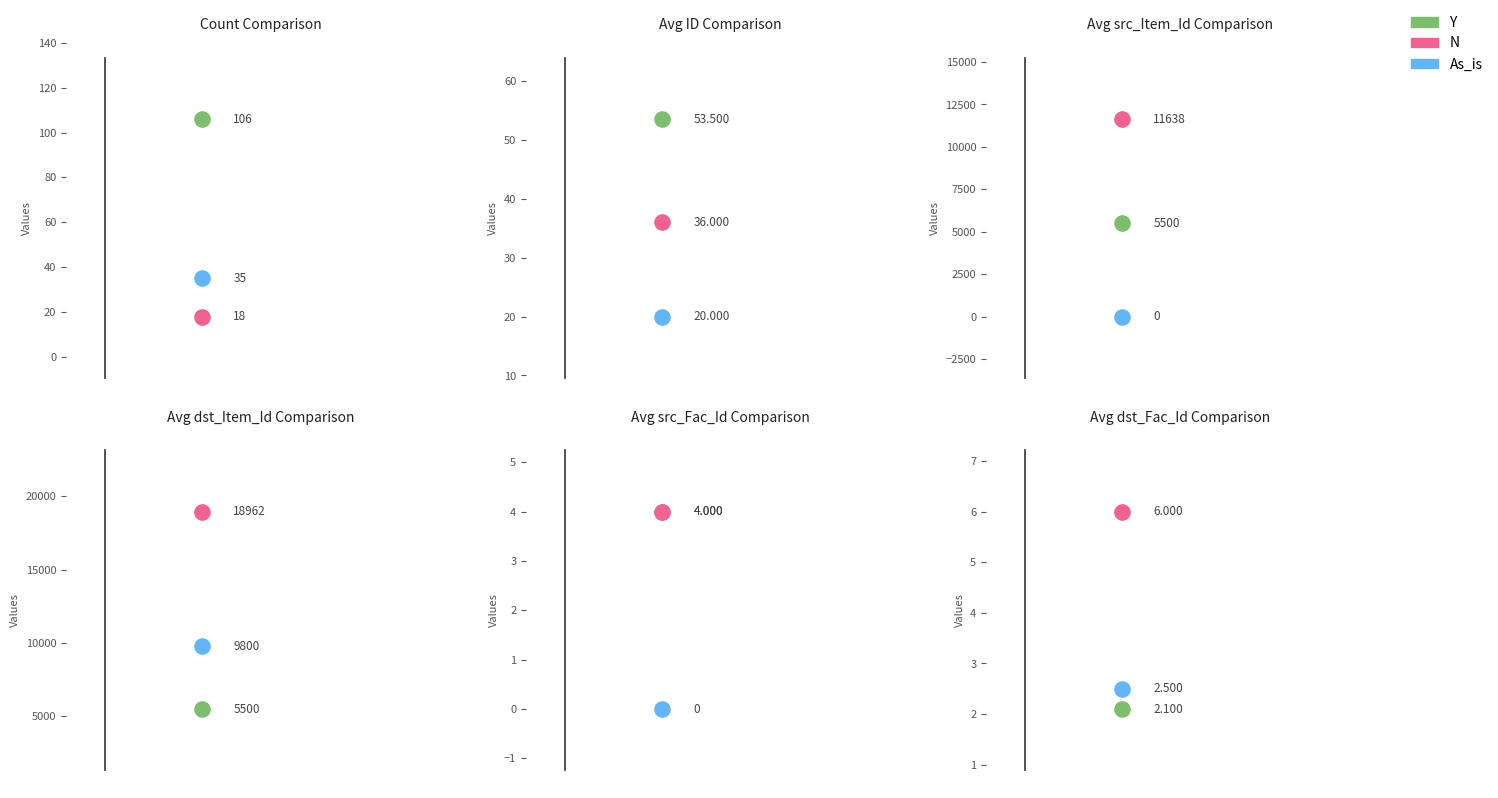

What are all the series names shown in the legend?

Y, N, As_is